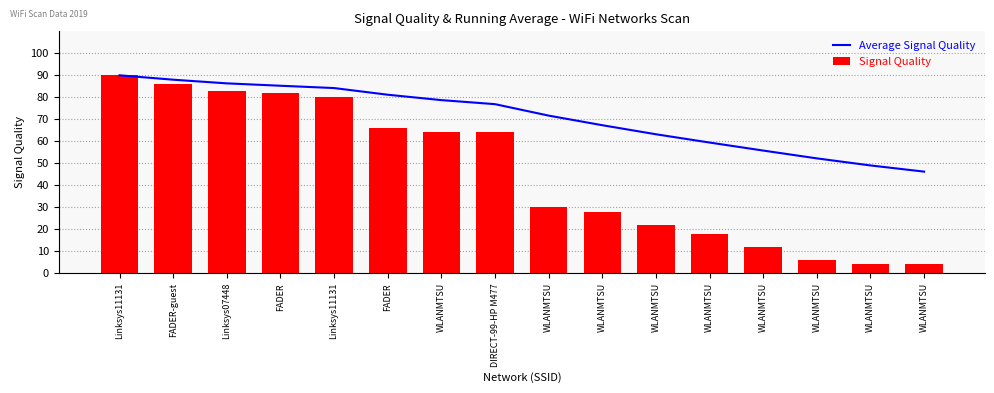

Reading left to right, transcribe all the data shown in this chart.

Average Signal Quality: Linksys11131=90.0	FADER-guest=88.0	Linksys07448=86.3	FADER=85.2	Linksys11131=84.2	FADER=81.2	WLANMTSU=78.7	DIRECT-99-HP M477=76.9	WLANMTSU=71.7	WLANMTSU=67.3	WLANMTSU=63.2	WLANMTSU=59.4	WLANMTSU=55.8	WLANMTSU=52.2	WLANMTSU=49.0	WLANMTSU=46.2
Signal Quality: Linksys11131=90.0	FADER-guest=86.0	Linksys07448=83.0	FADER=82.0	Linksys11131=80.0	FADER=66.0	WLANMTSU=64.0	DIRECT-99-HP M477=64.0	WLANMTSU=30.0	WLANMTSU=28.0	WLANMTSU=22.0	WLANMTSU=18.0	WLANMTSU=12.0	WLANMTSU=6.0	WLANMTSU=4.0	WLANMTSU=4.0